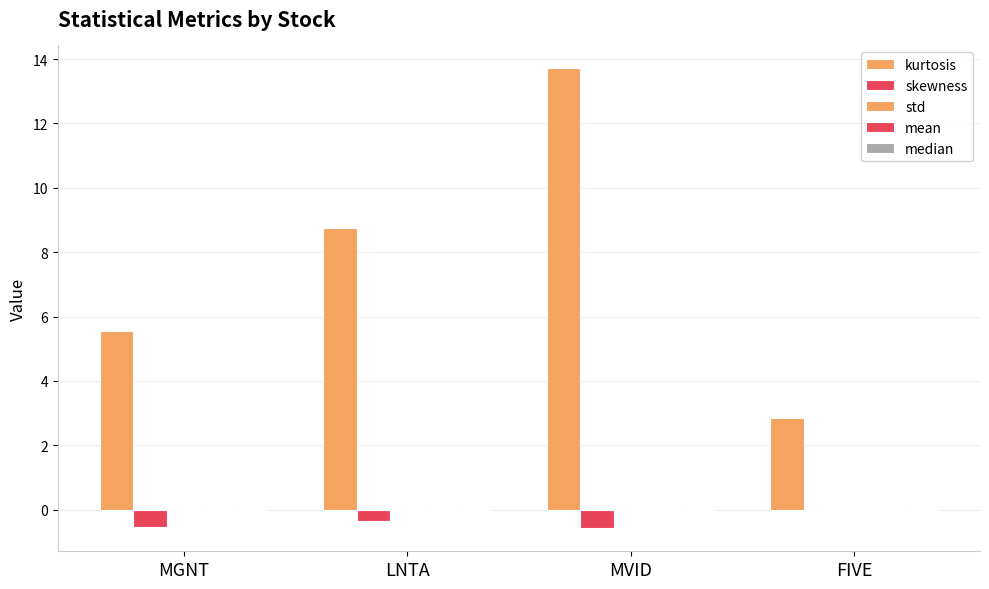

Rank the series by their maximum value, from highest to lowest.

kurtosis, skewness, std, mean, median